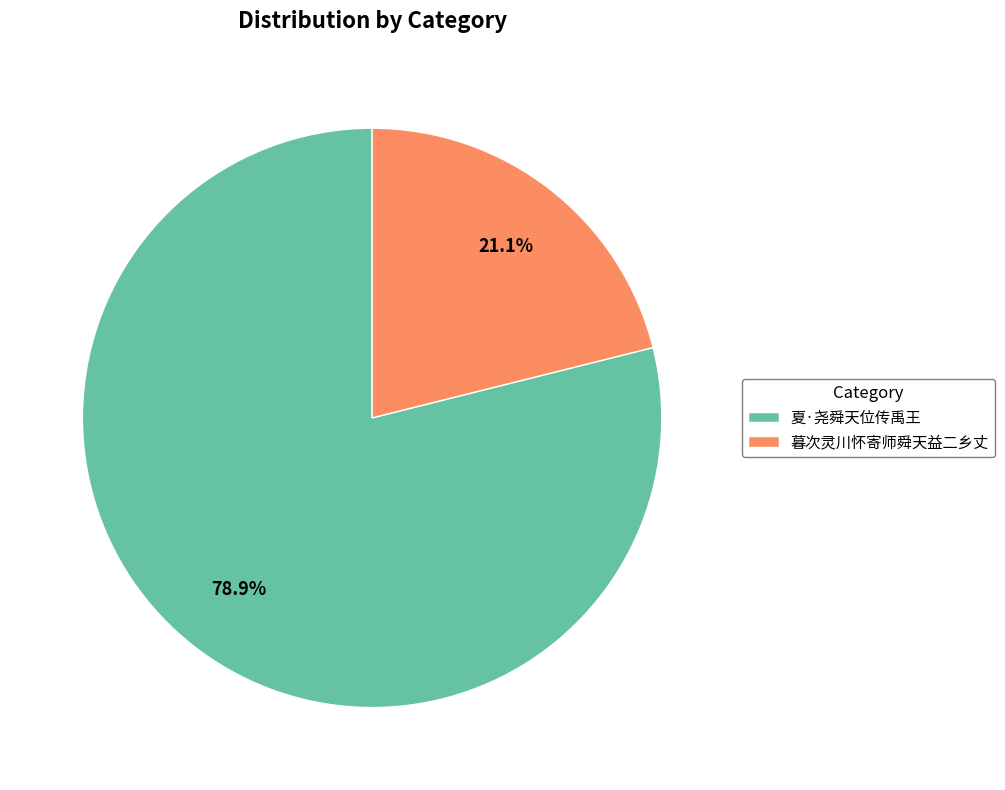

To the nearest percent, what percentage of the pie is 暮次灵川怀寄师舜天益二乡丈?

21%